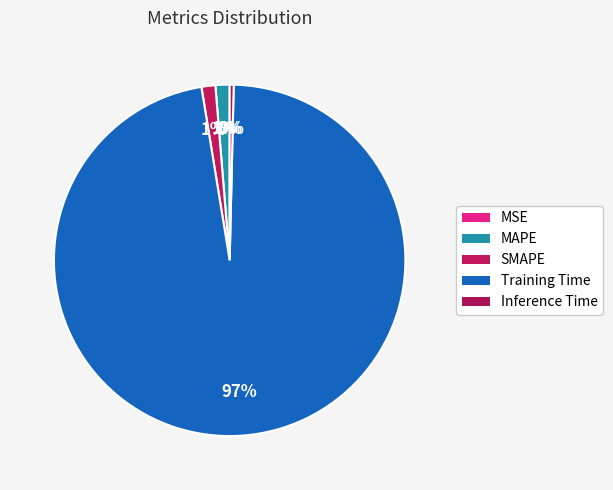

What percentage is the SMAPE slice, to the nearest percent?

1%